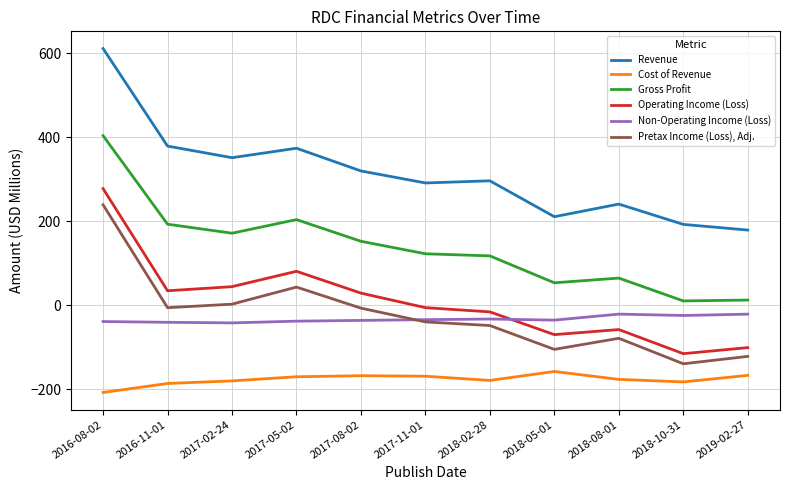

Is the value of Cost of Revenue at 2017-11-01 greater than the value of Operating Income (Loss) at 2017-08-02?

No